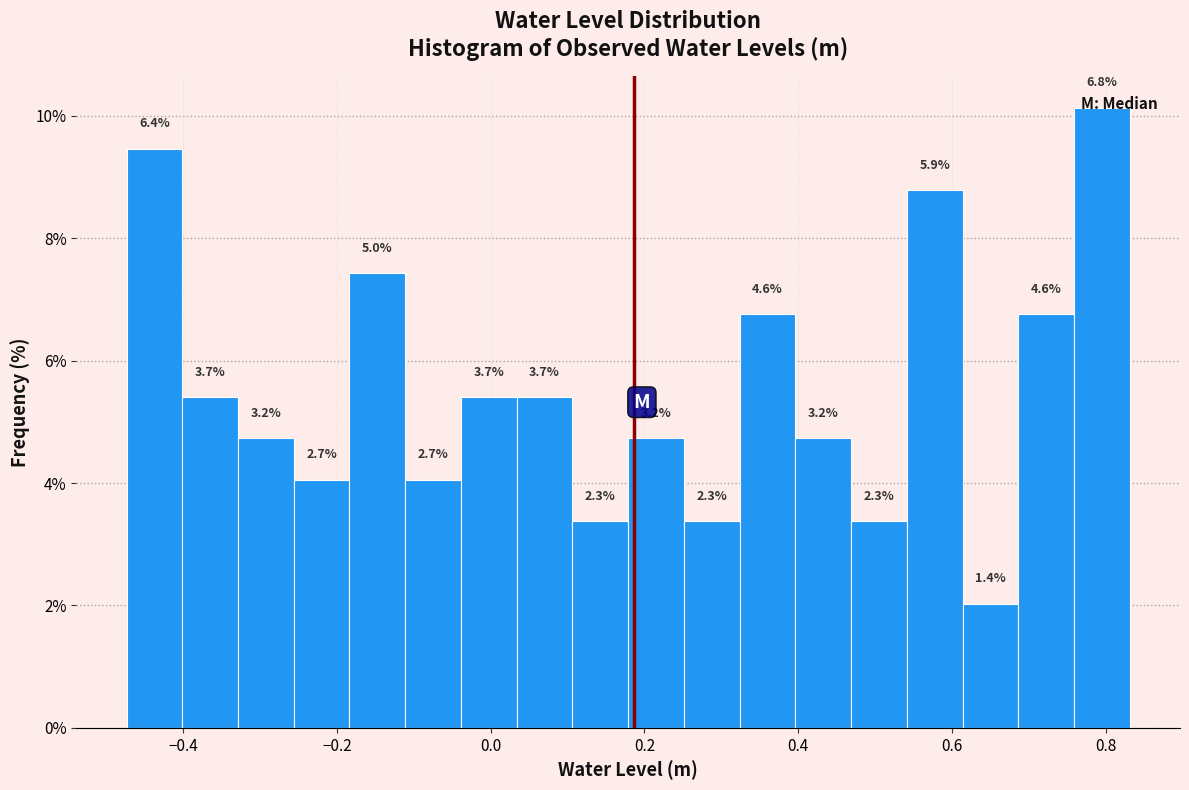

Read against the x-axis, roughly where is the centre of the tallest bar?

0.80